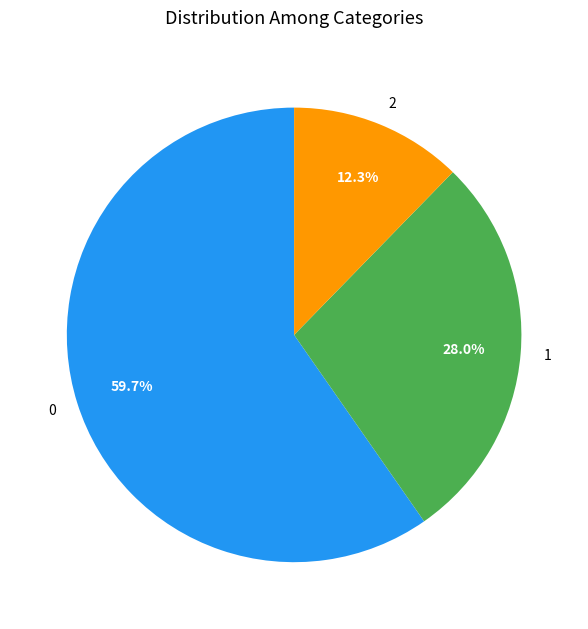

How many slices are in this pie chart?

3